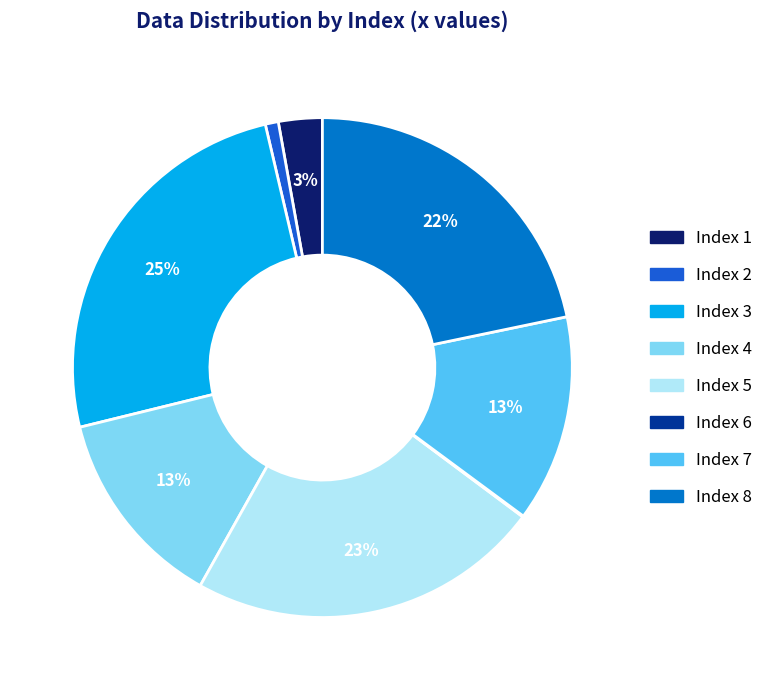

Does any single category account for the majority?

No